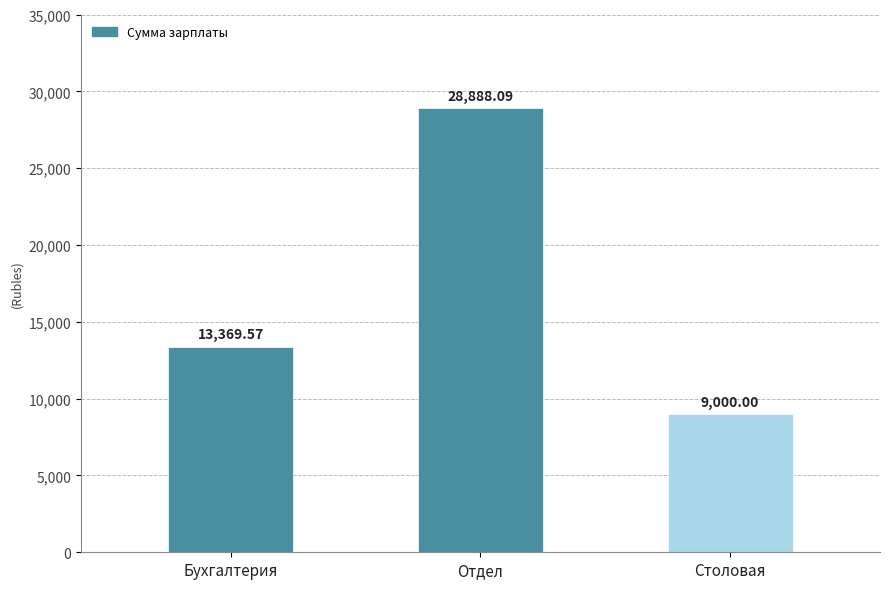

Reading right to left, transcribe all the data shown in this chart.

9000.0	28888.1	13369.6